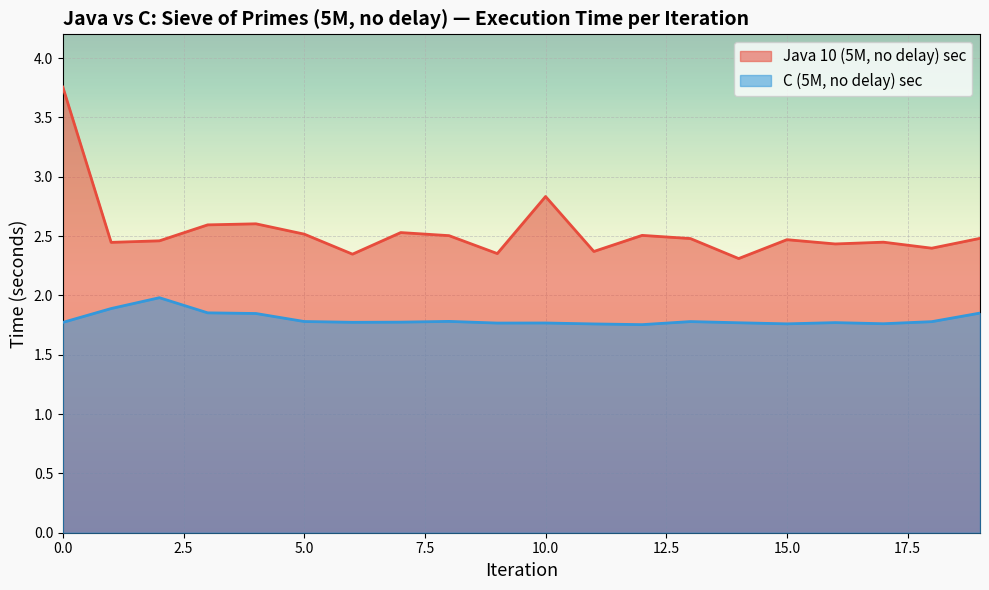

Reading right to left, what are all the values shown in this chart?

Java 10 (5M, no delay) sec: 2.5	2.4	2.4	2.4	2.5	2.3	2.5	2.5	2.4	2.8	2.4	2.5	2.5	2.3	2.5	2.6	2.6	2.5	2.4	3.8
C (5M, no delay) sec: 1.9	1.8	1.8	1.8	1.8	1.8	1.8	1.8	1.8	1.8	1.8	1.8	1.8	1.8	1.8	1.8	1.9	2.0	1.9	1.8